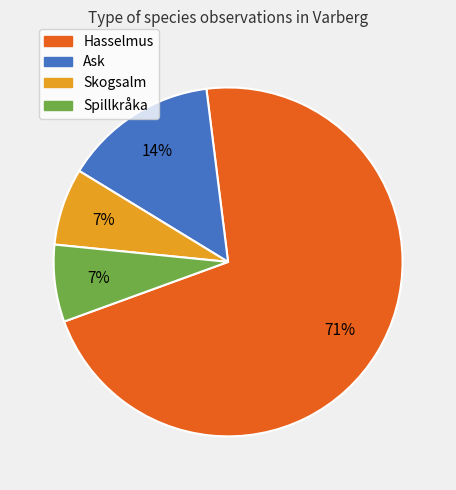

What percentage is the Ask slice, to the nearest percent?

14%